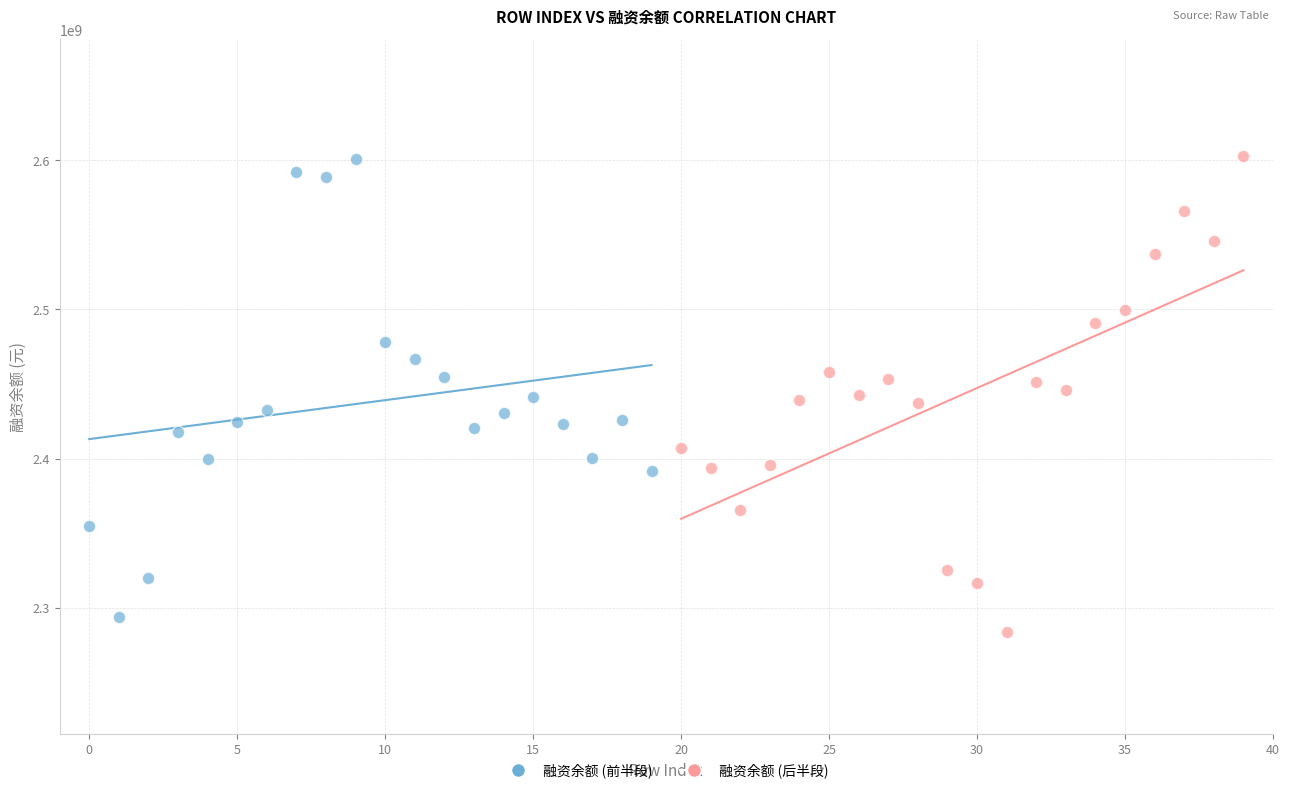

What are all the series names shown in the legend?

融资余额 (前半段), 融资余额 (后半段)